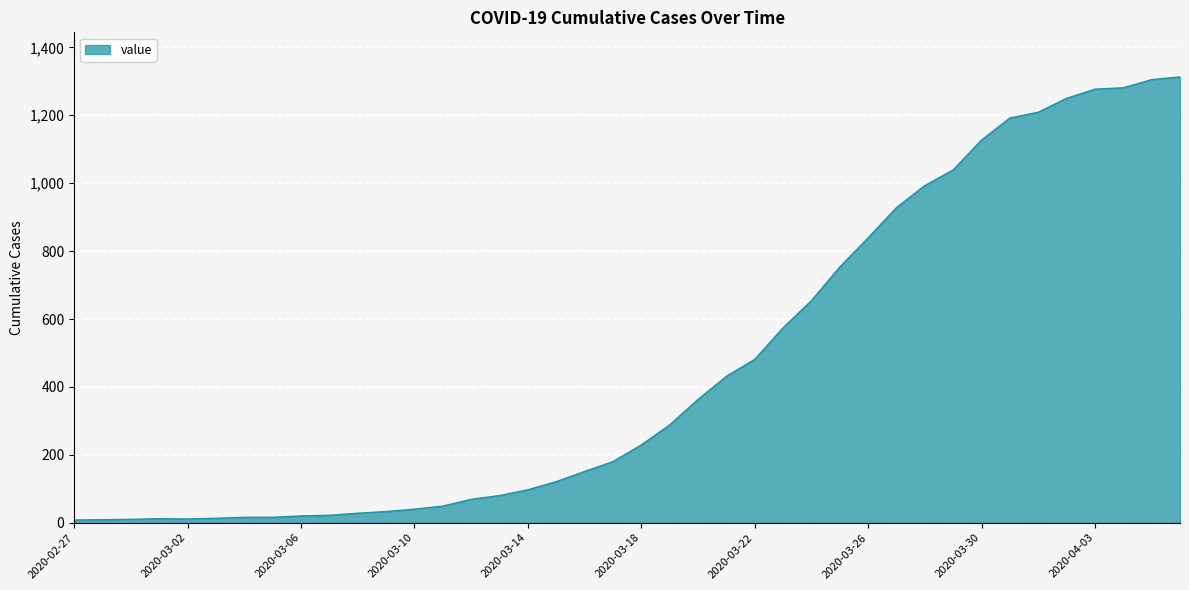

What is the difference between the maximum and minimum values?

1305